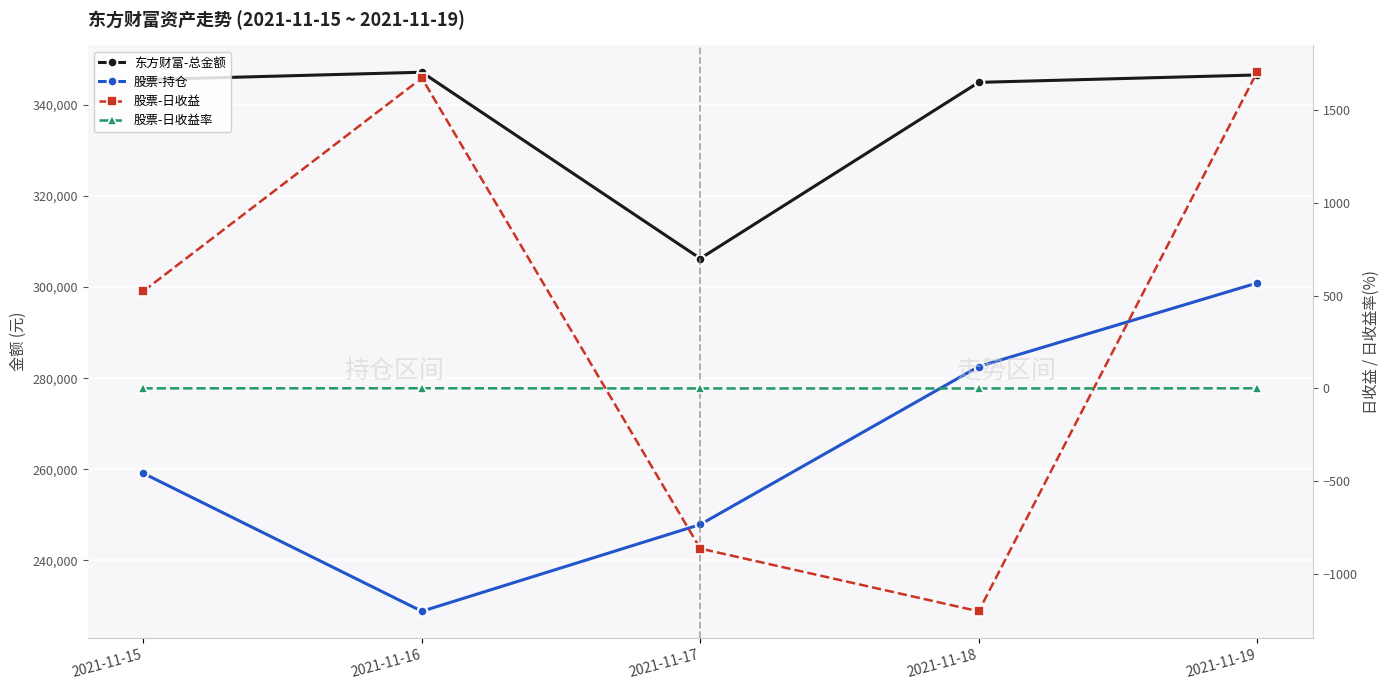

What is the sum of the 股票-日收益 values at 2021-11-19 and 2021-11-15?

2230.5